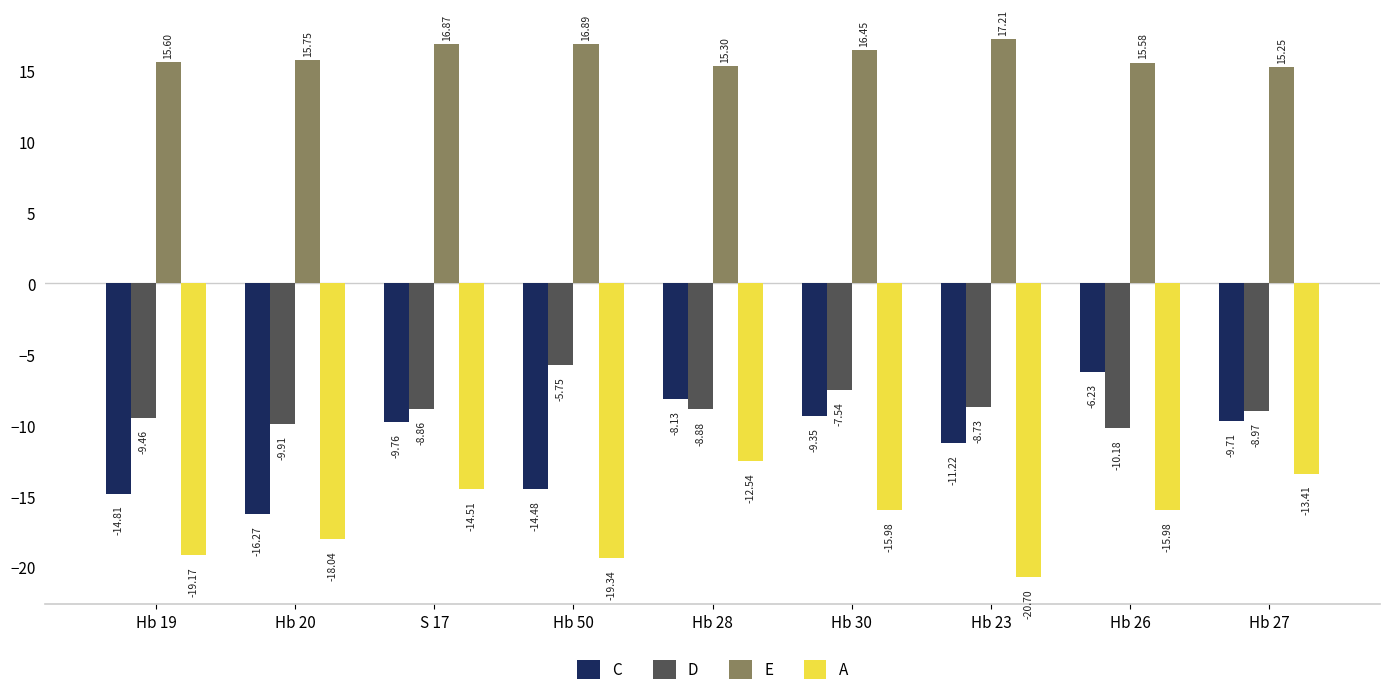

What is the label of the 3rd bar from the right?

Hb 23